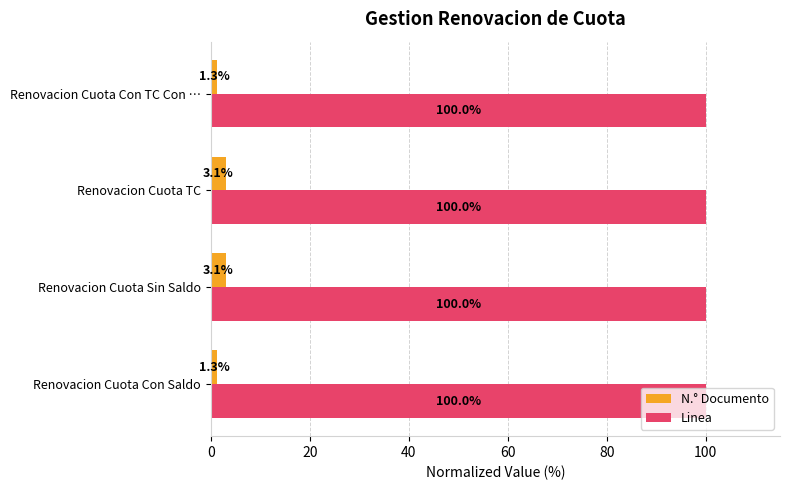

What is the difference between the highest and lowest values at Renovacion Cuota Con TC Con …?

98.7